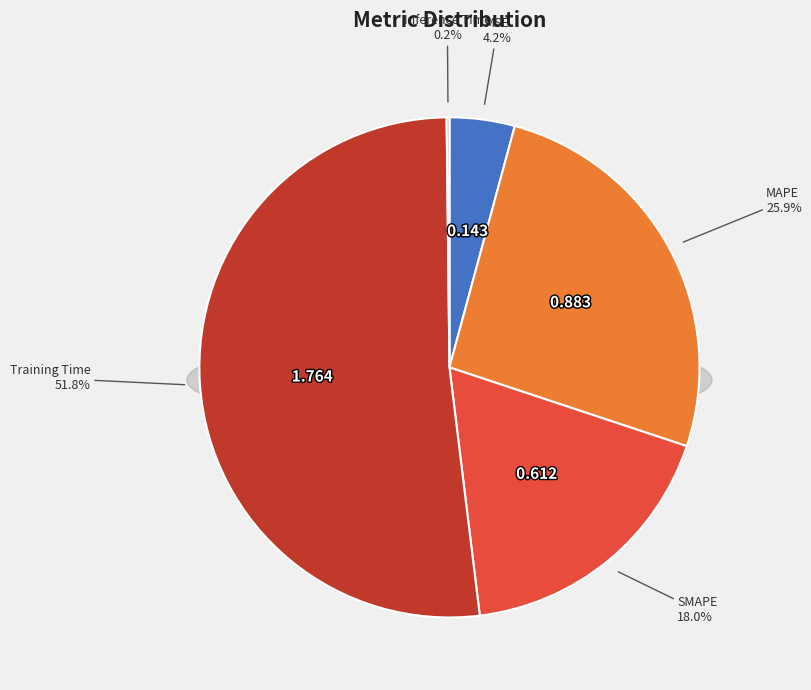

What is the smallest slice in the pie chart?

Inference Time